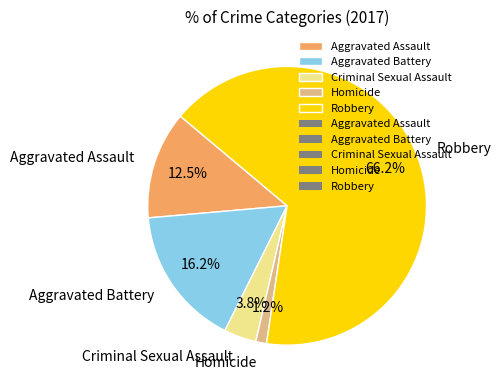

Between Aggravated Assault and Aggravated Battery, which is larger?

Aggravated Battery